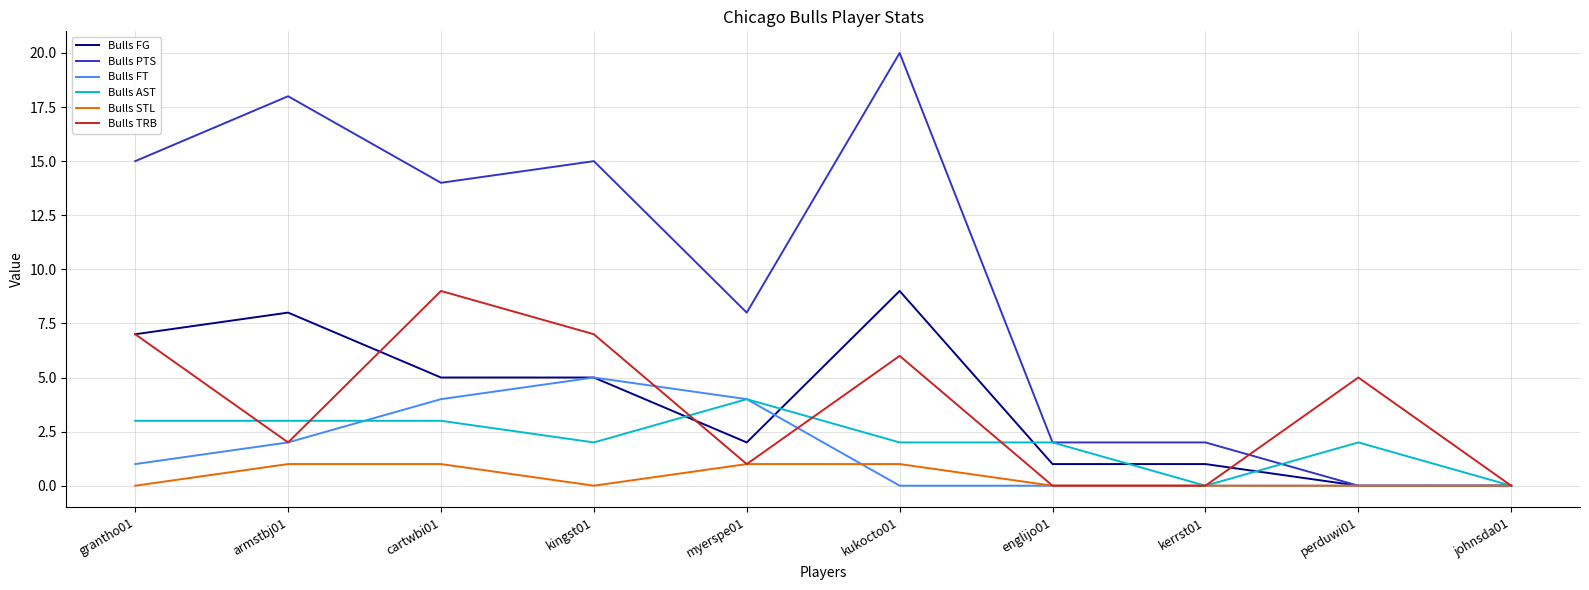

Between grantho01 and kingst01, which series saw the biggest shift?

Bulls FT